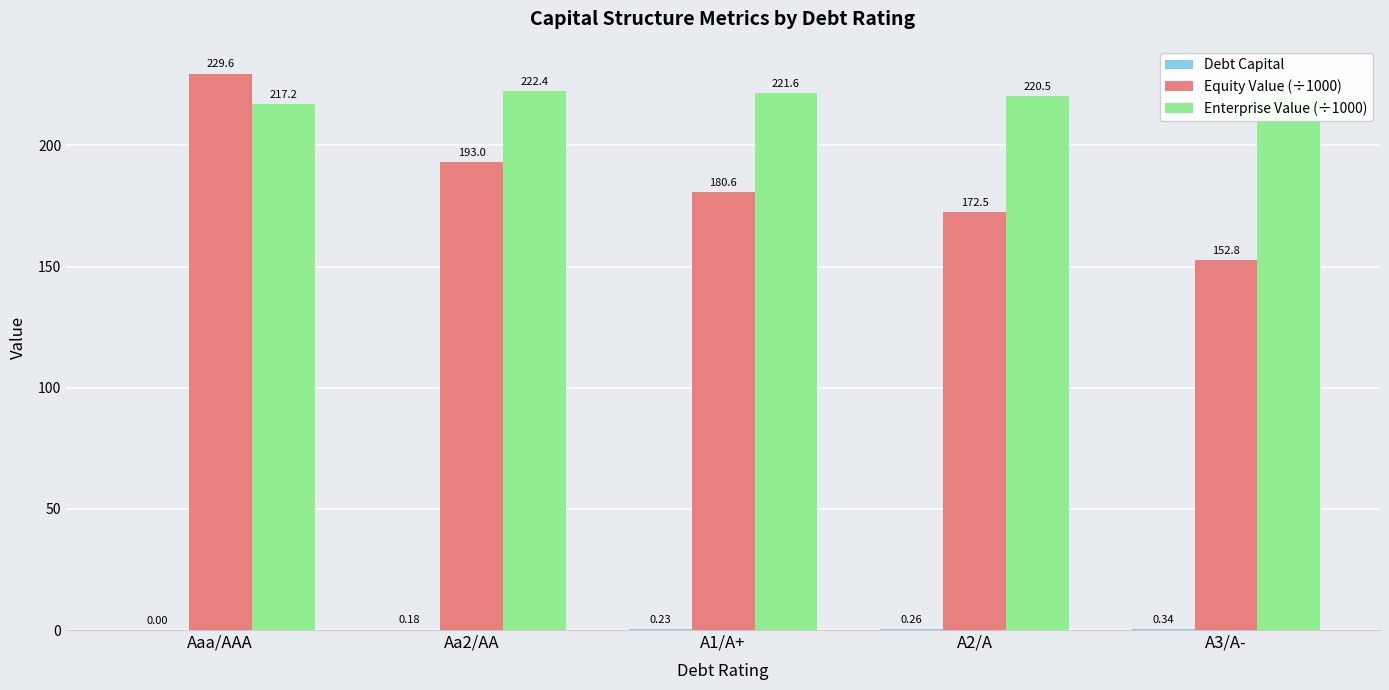

Which series changed the most between Aa2/AA and A2/A?

Equity Value (÷1000)